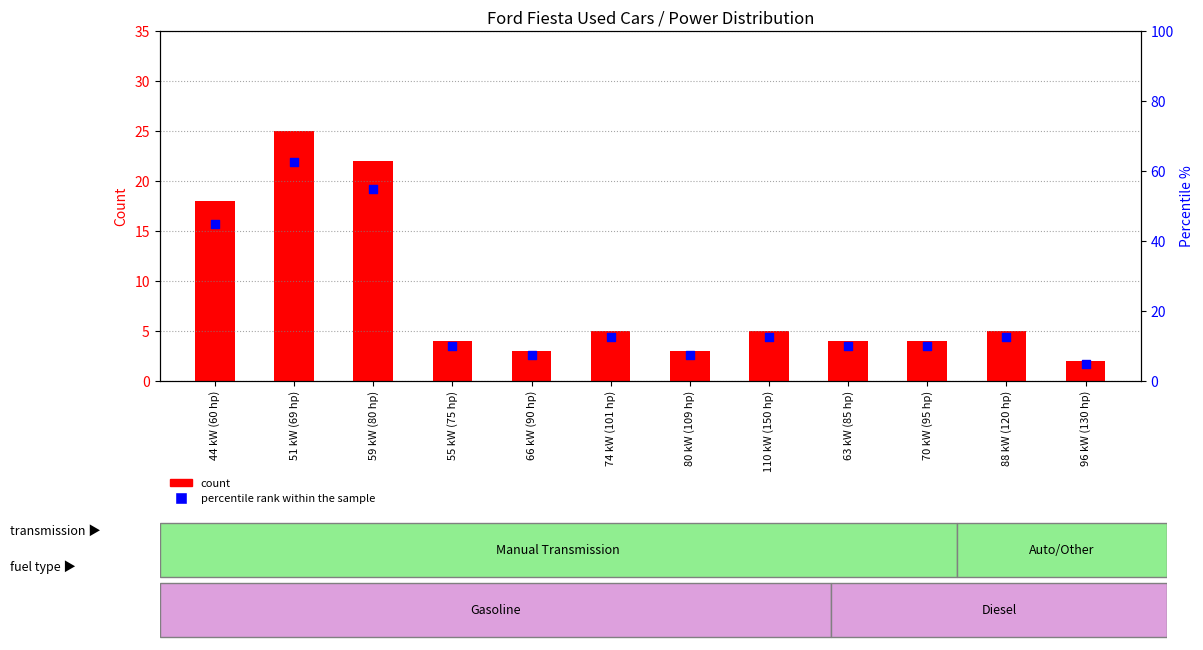

At which category is the sum across all series the highest?

51 kW (69 hp)